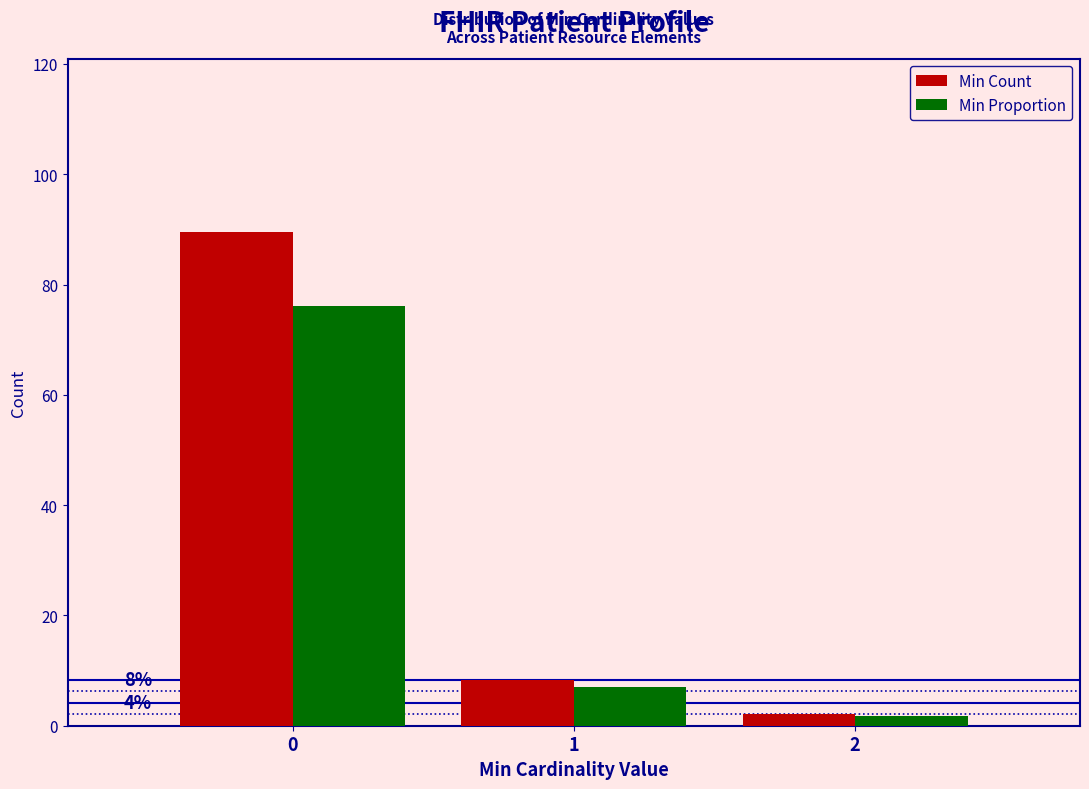

Reading left to right, transcribe all the data shown in this chart.

Min Count: 0=89.6	1=8.3	2=2.1
Min Proportion: 0=76.1	1=7.1	2=1.8